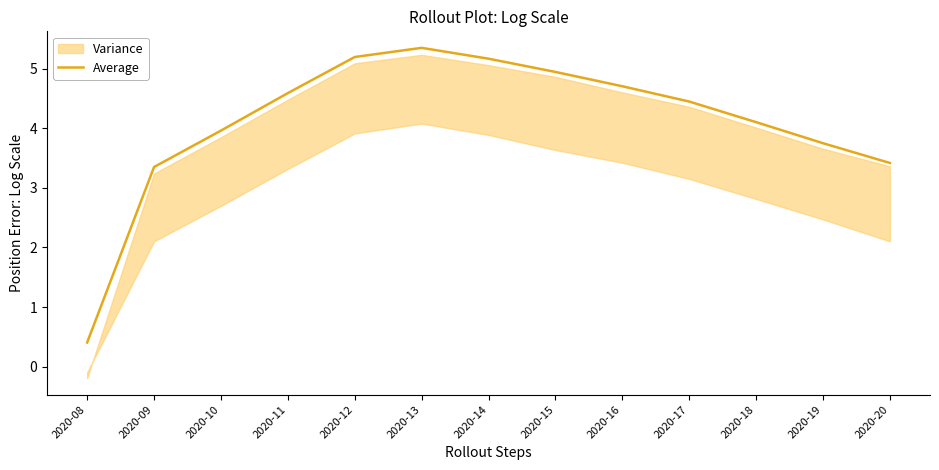

How many interior local peaks (higher than both neighbors) does the data have?

1